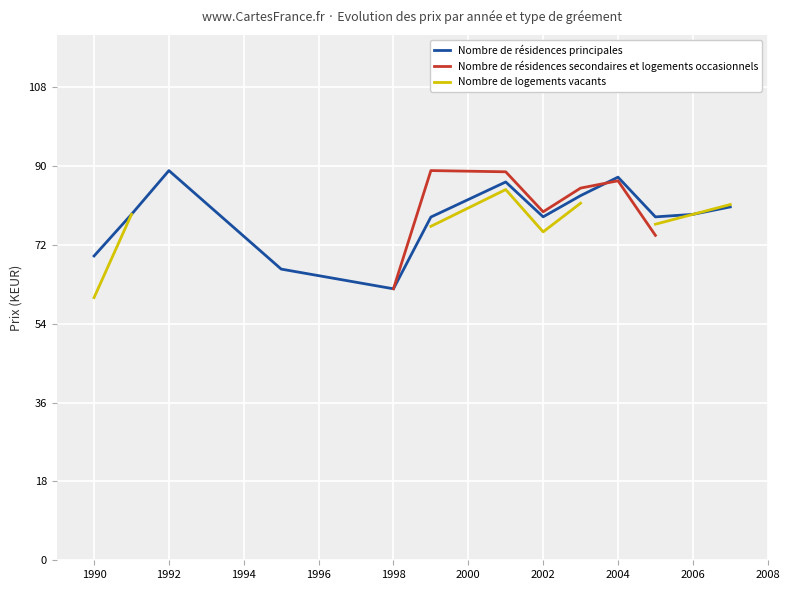

Which series has the largest total across all categories?

Nombre de résidences principales